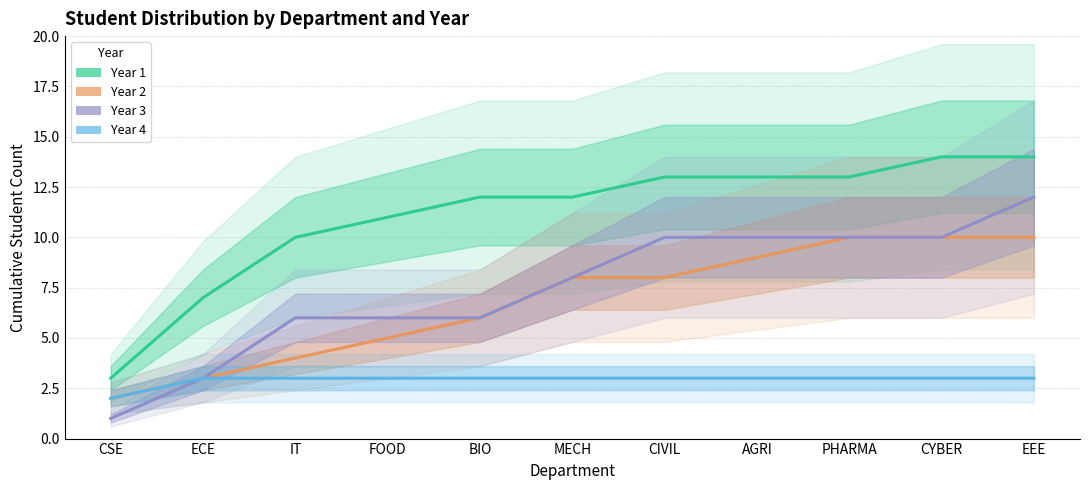

What is the difference between the highest and lowest values at IT?

7